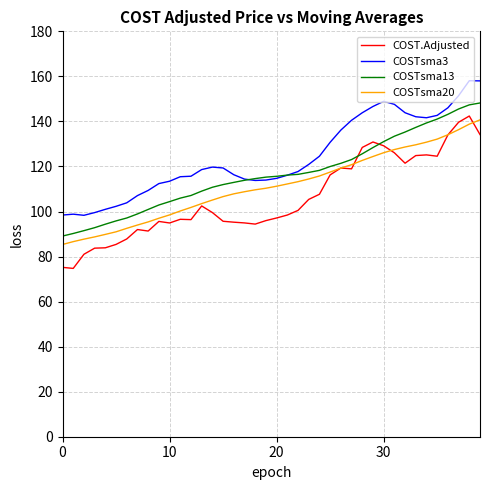

Which series has the largest range (max minus min)?

COST.Adjusted